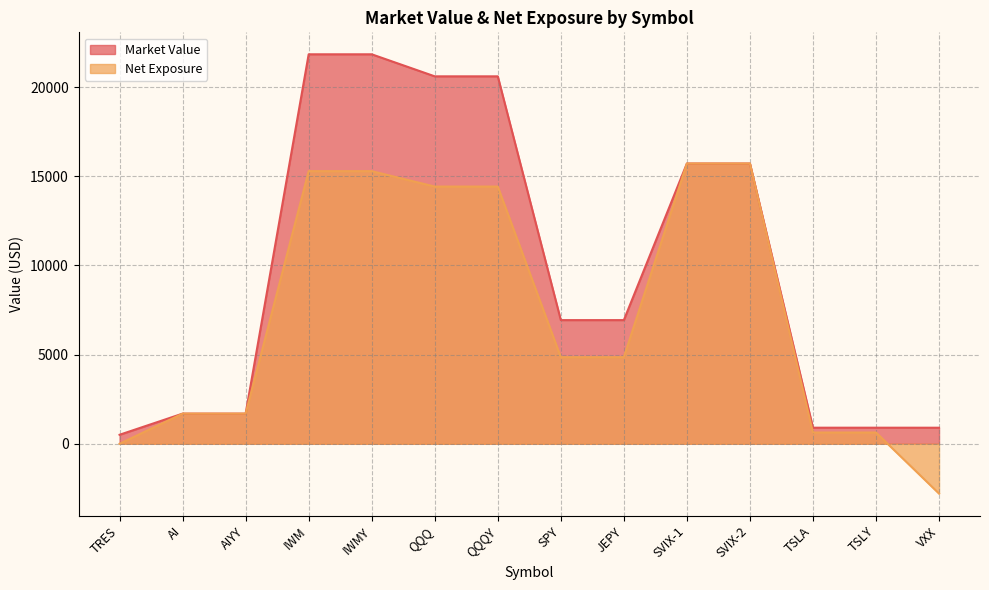

At which label does Market Value first exceed 6934?

IWM